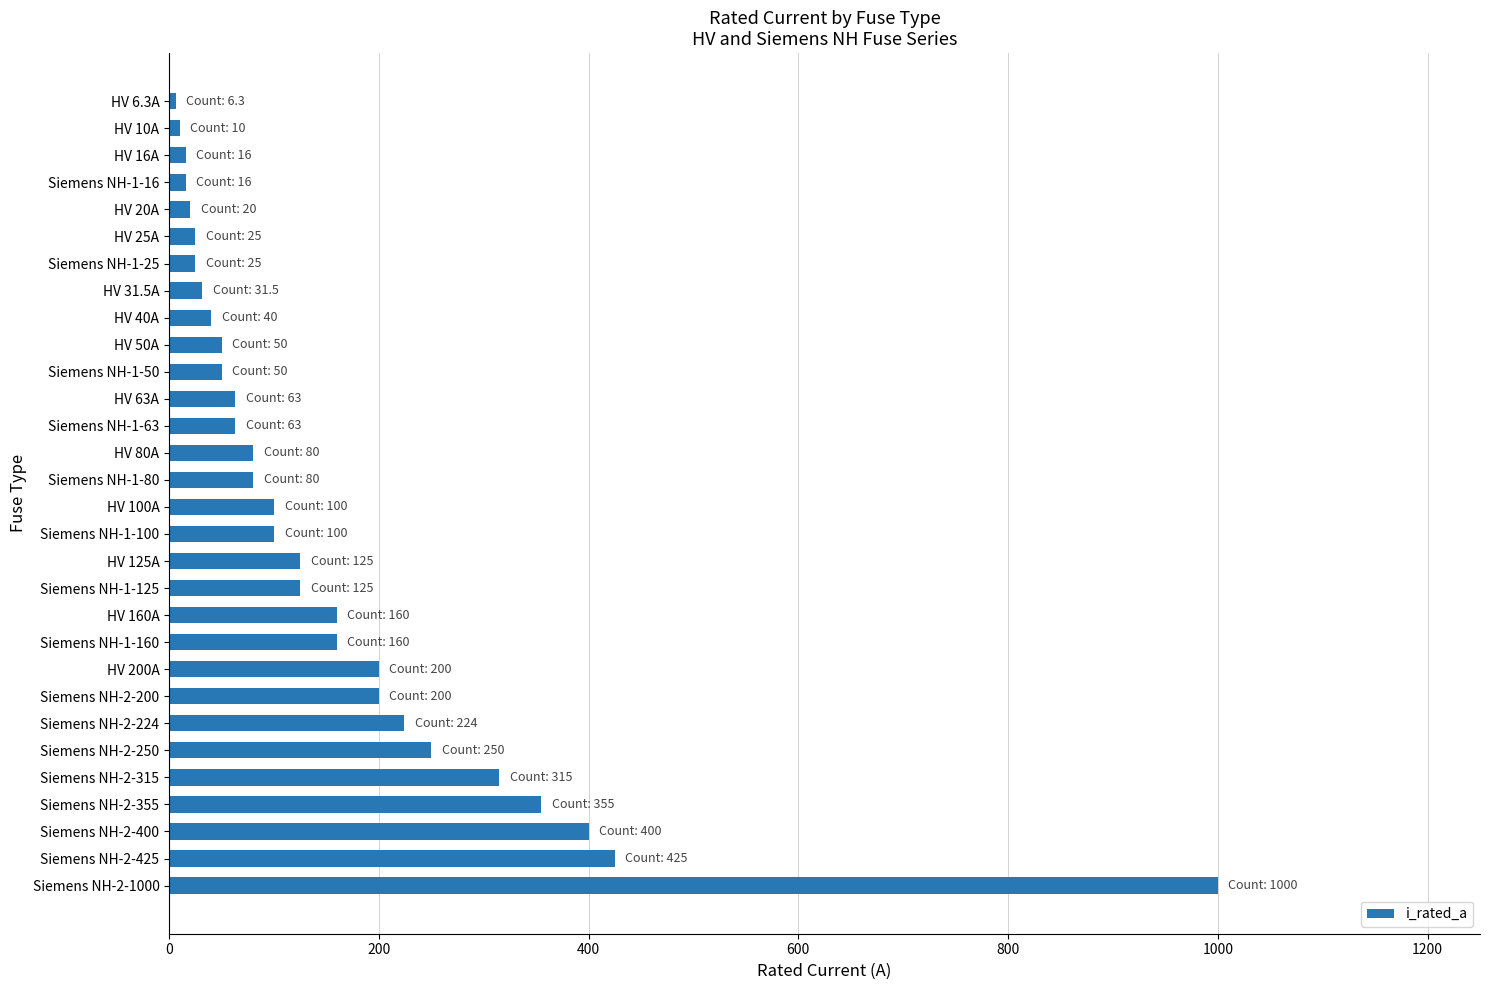

Where is the data nearest to the value 503?

Siemens NH-2-425